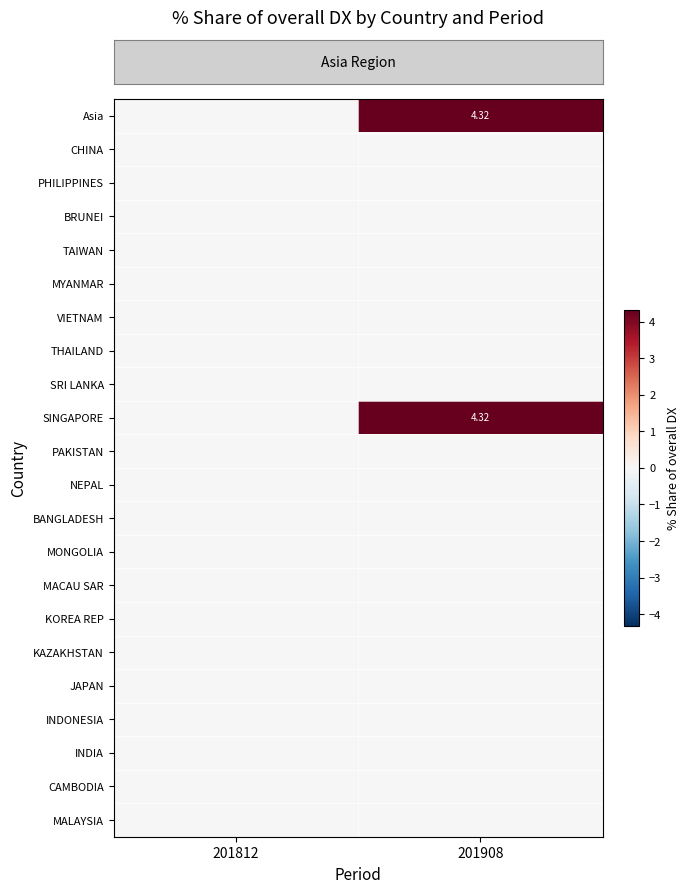

Which series changed the most between 201812 and 201908?

row_0